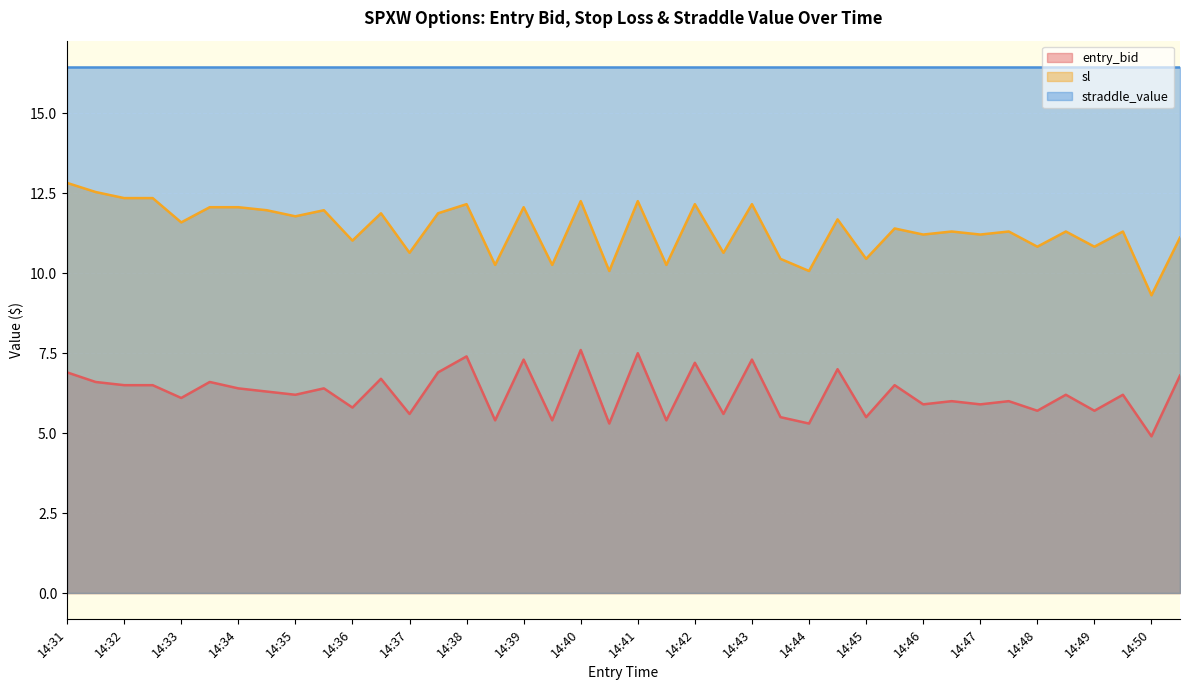

What is the average value of the entry_bid series?

6.2